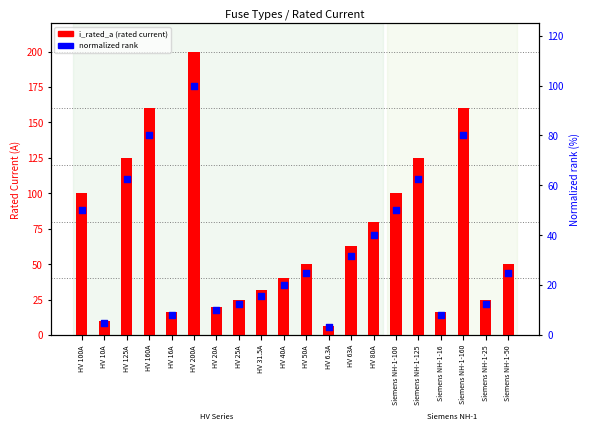

Which series reaches the maximum Y coordinate?

i_rated_a (rated current)